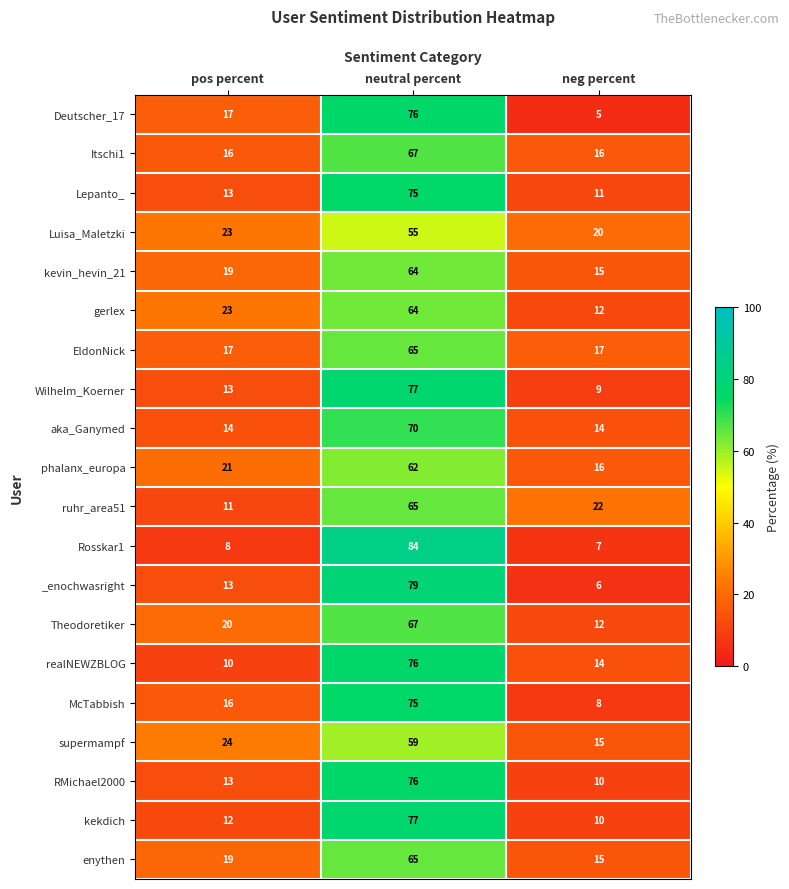

How many data points does each series have?

3